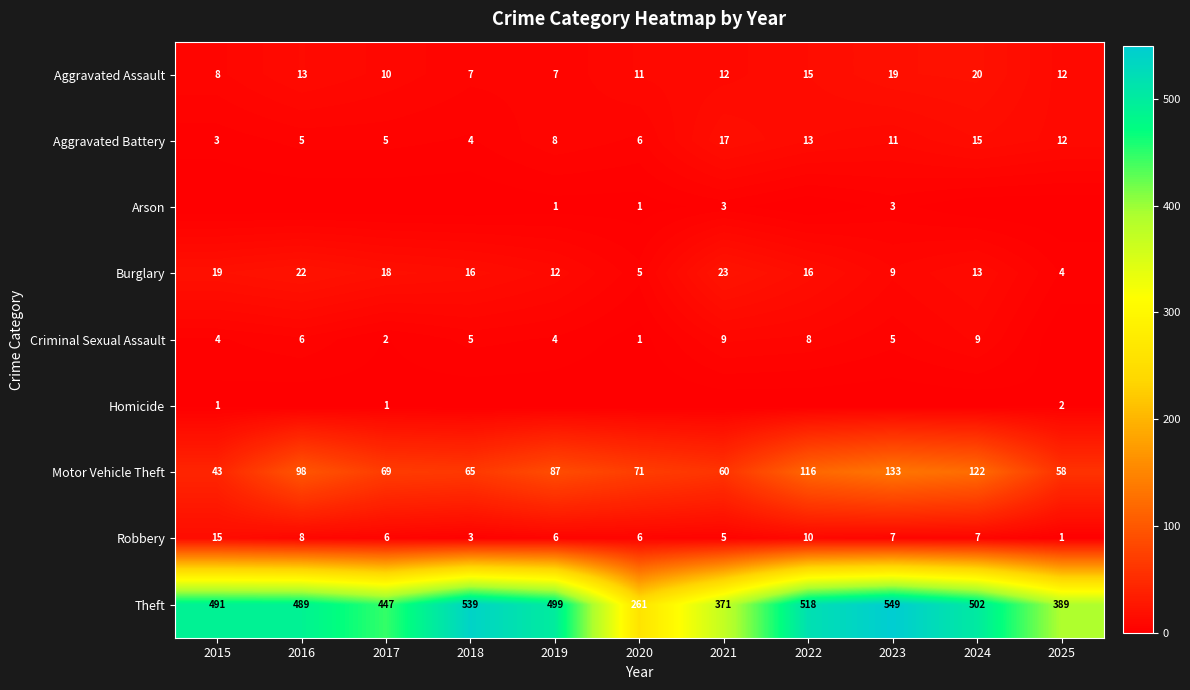

What is the lowest value of the Aggravated Battery series?

3